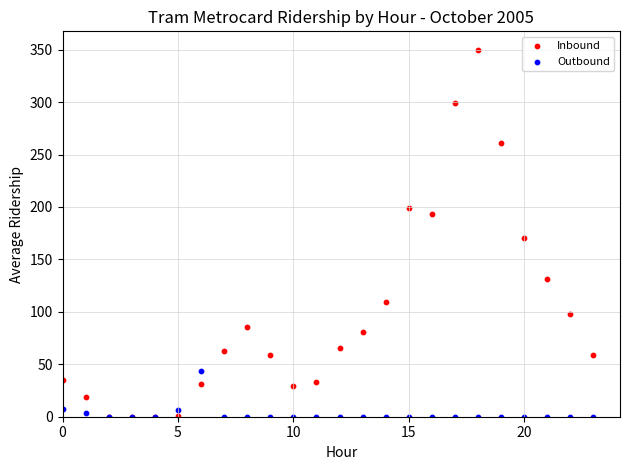

Across all series, what Y value is closest to 175?

170